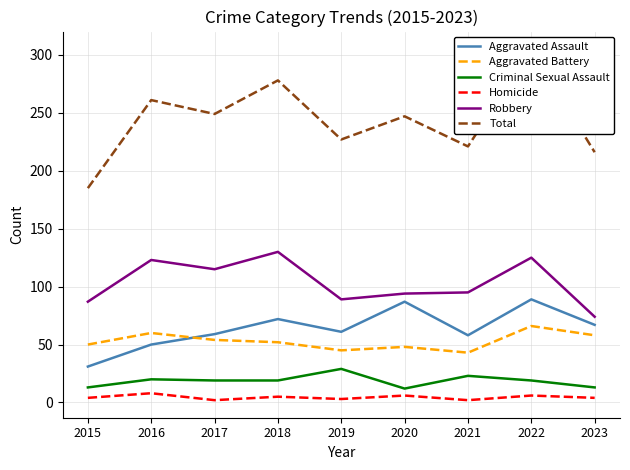

Reading right to left, list all the values displayed in this chart.

Aggravated Assault: 67	89	58	87	61	72	59	50	31
Aggravated Battery: 58	66	43	48	45	52	54	60	50
Criminal Sexual Assault: 13	19	23	12	29	19	19	20	13
Homicide: 4	6	2	6	3	5	2	8	4
Robbery: 74	125	95	94	89	130	115	123	87
Total: 216	305	221	247	227	278	249	261	185